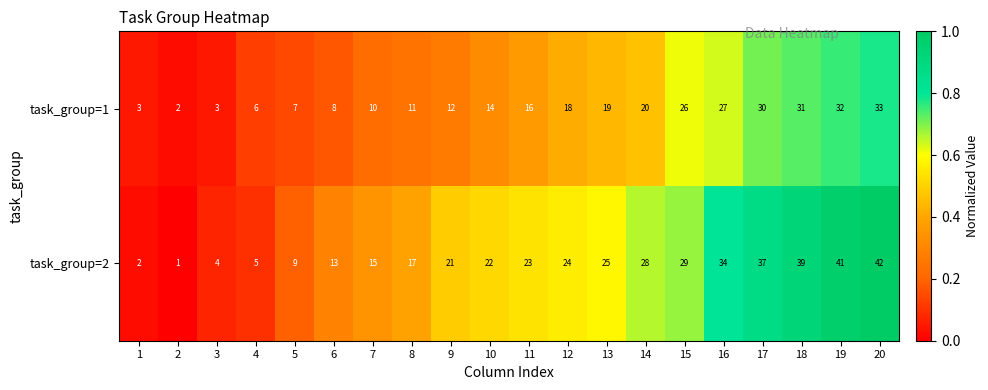

At which category is the sum across all series the highest?

20